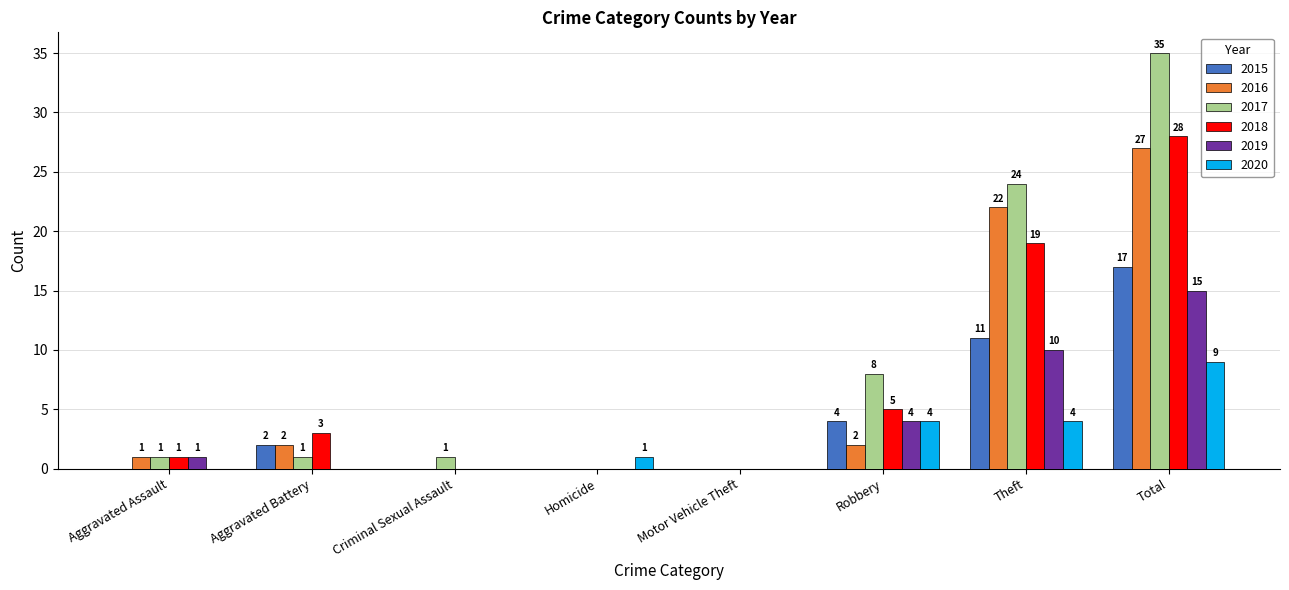

Between Criminal Sexual Assault and Theft, which series saw the biggest shift?

2017